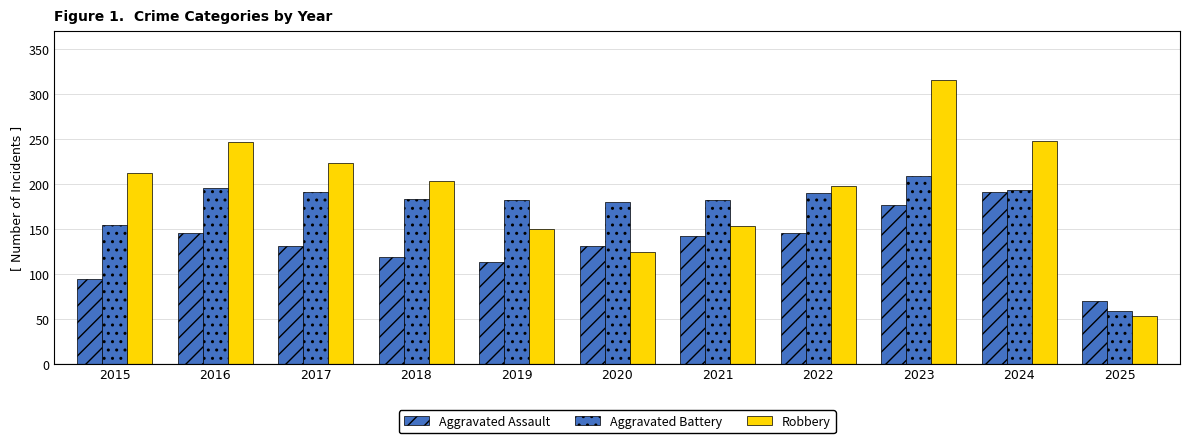

Between 2015 and 2017, which series saw the biggest shift?

Aggravated Battery